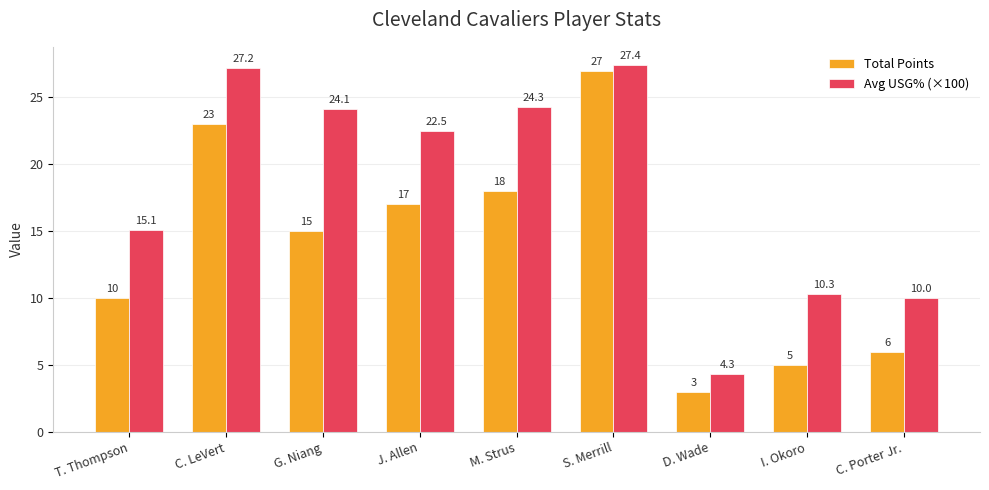

Are the bars horizontal?

No